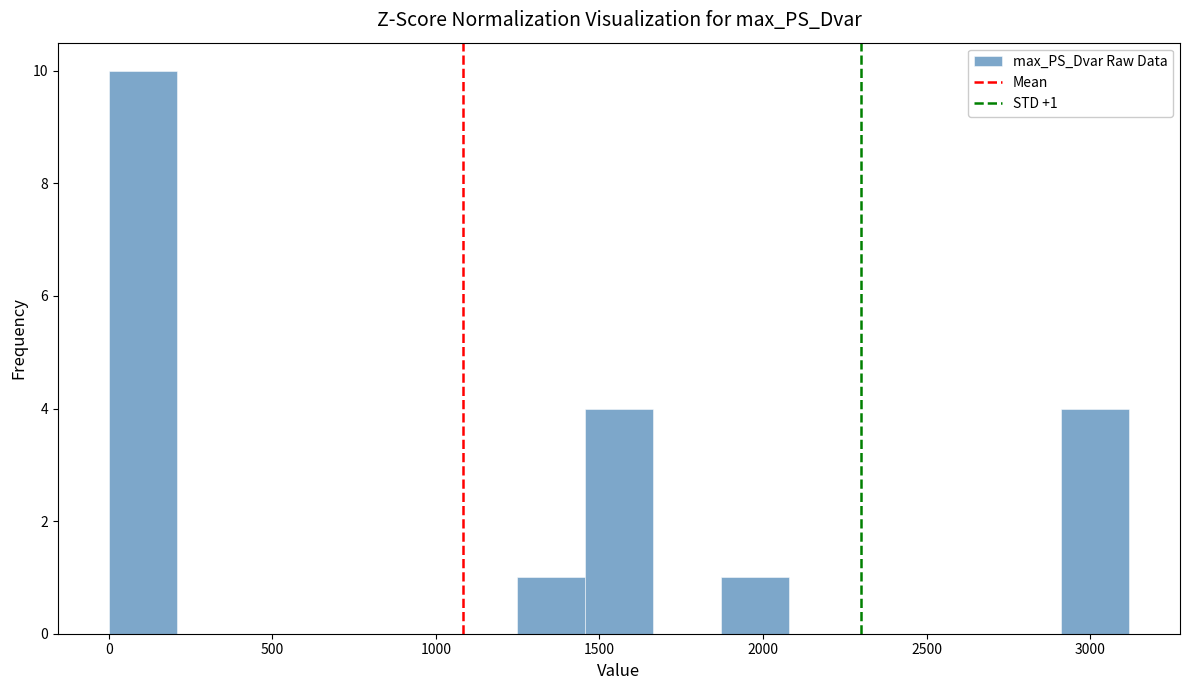

Over which range of the x-axis is the bar tallest?

0 to 200